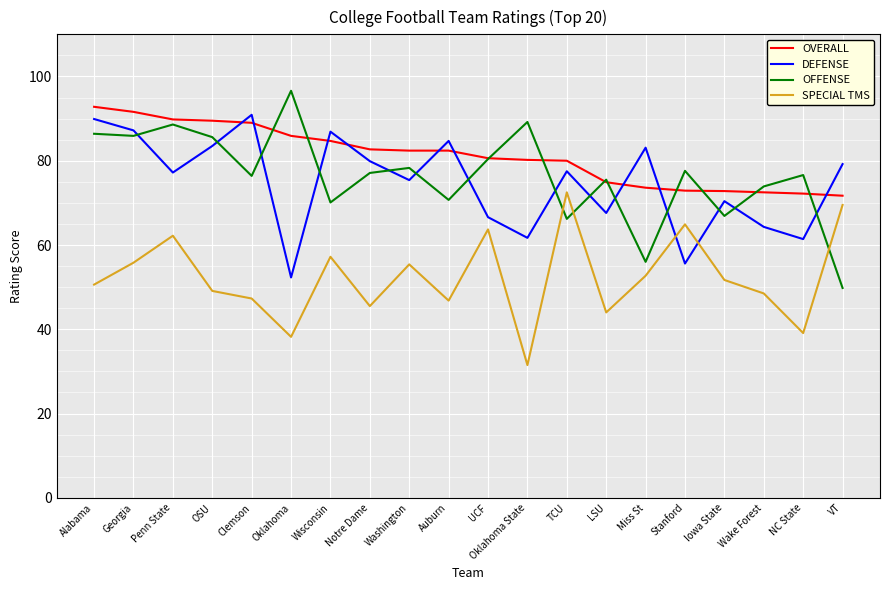

Which label corresponds to the smallest value in the chart?

Oklahoma State